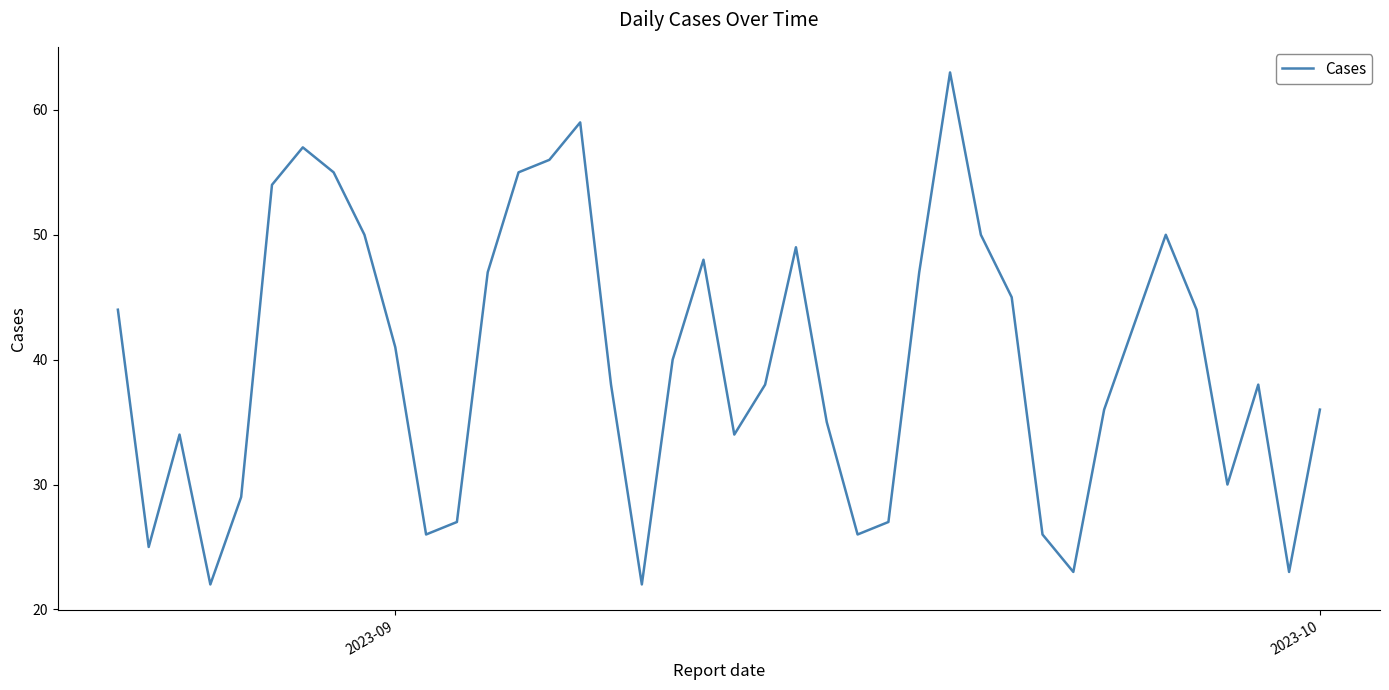

What is the greatest value displayed?

63